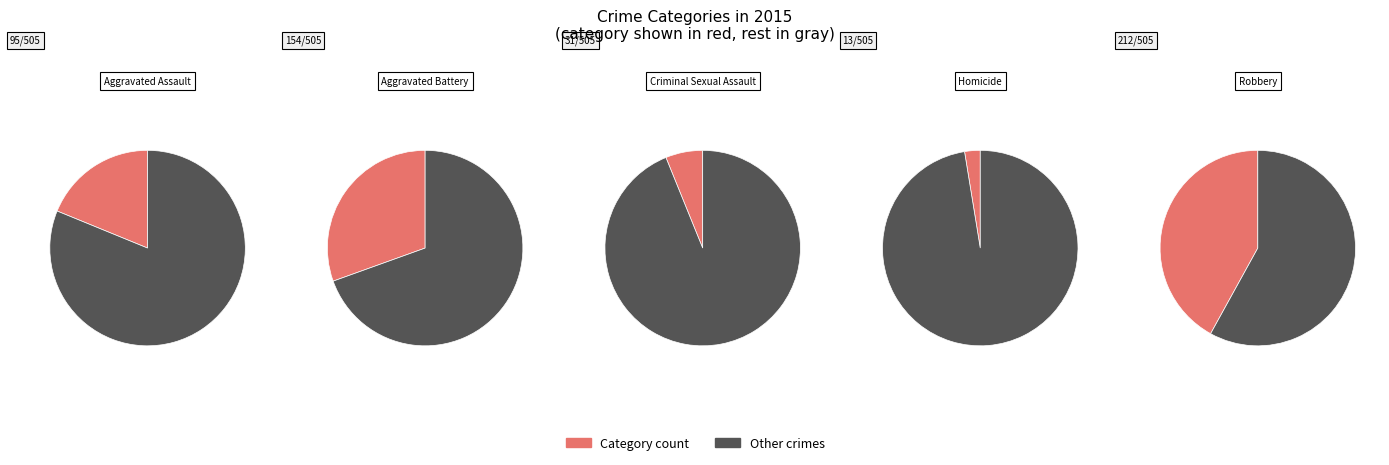

Count the number of slices in the pie.

5